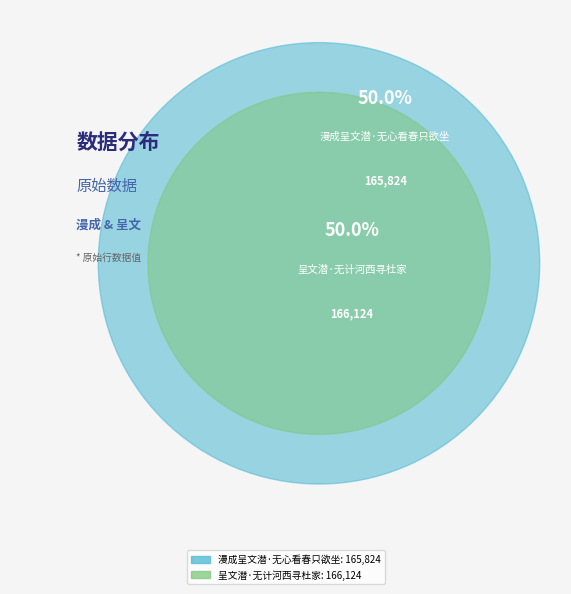

What is the ratio of the value at 呈文潜·无计河西寻杜家 to the value at 漫成呈文潜·无心看春只欲坐?

1.0